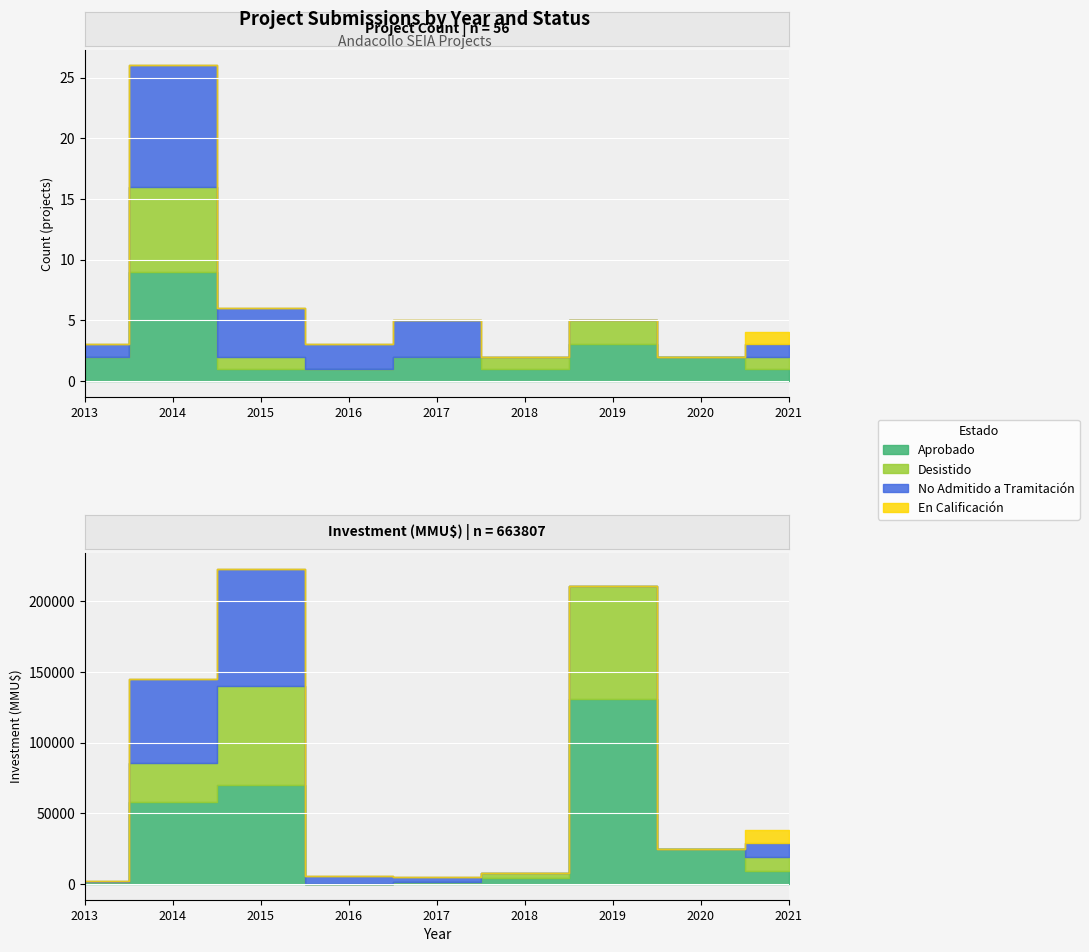

What are all the series names shown in the legend?

Aprobado, Desistido, No Admitido a Tramitación, En Calificación